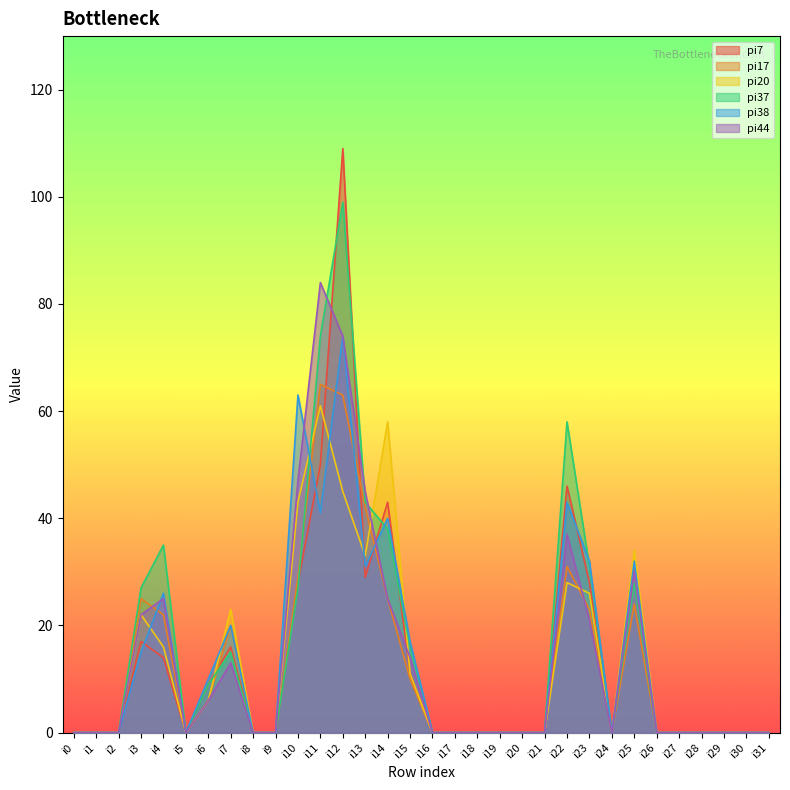

What is the sum of all pi20 values?

406